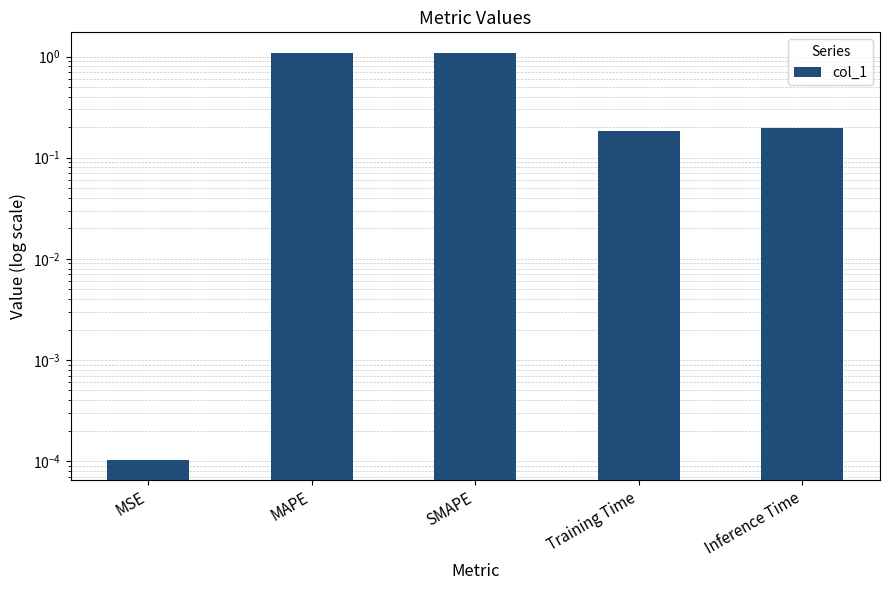

Does the chart contain any negative values?

No